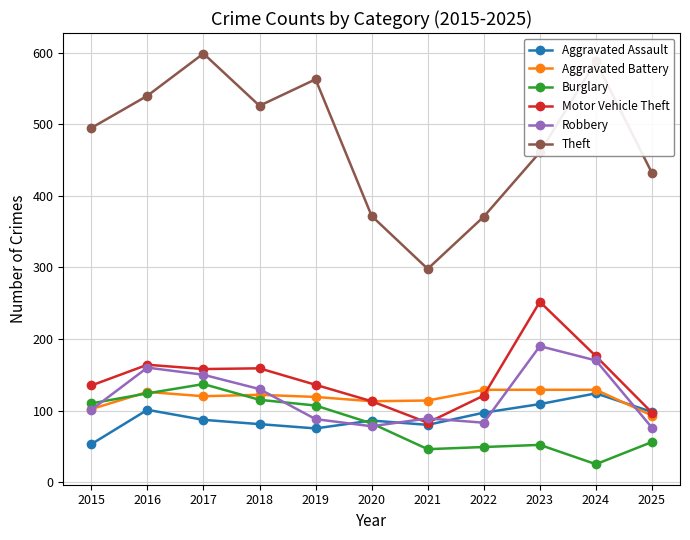

Where is the first local minimum for Theft?

2018